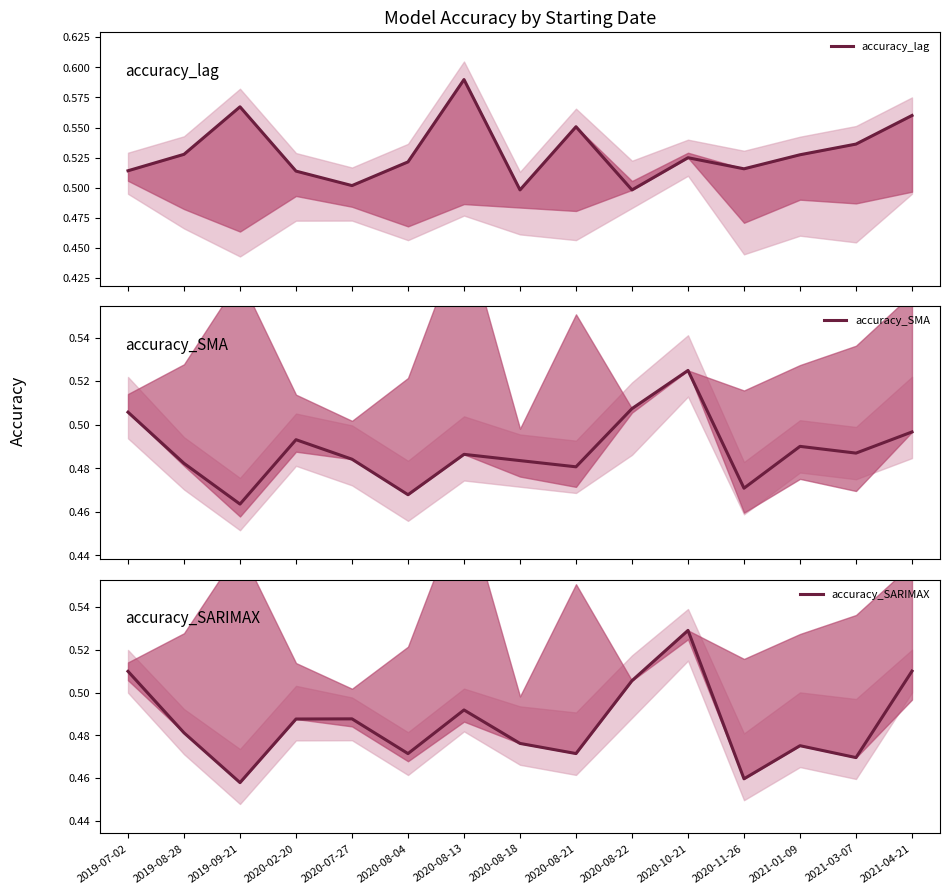

Where is accuracy_SARIMAX nearest to the value 0?

2019-09-21